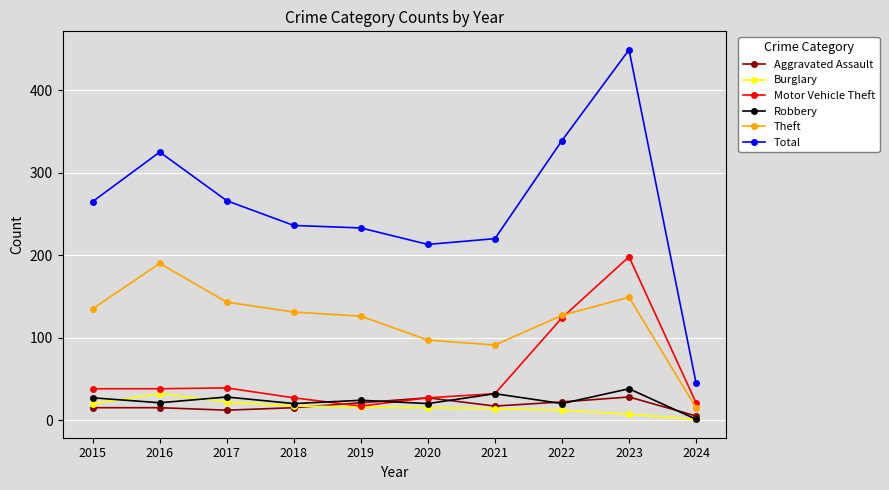

What is the total value across all series at 2017?

510